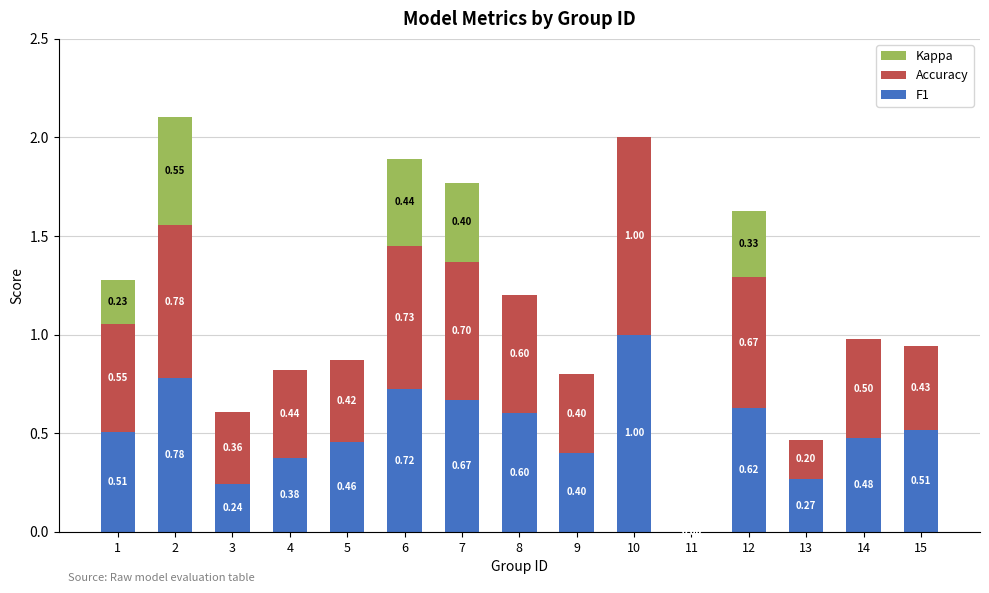

What are all the series names shown in the legend?

Kappa, Accuracy, F1